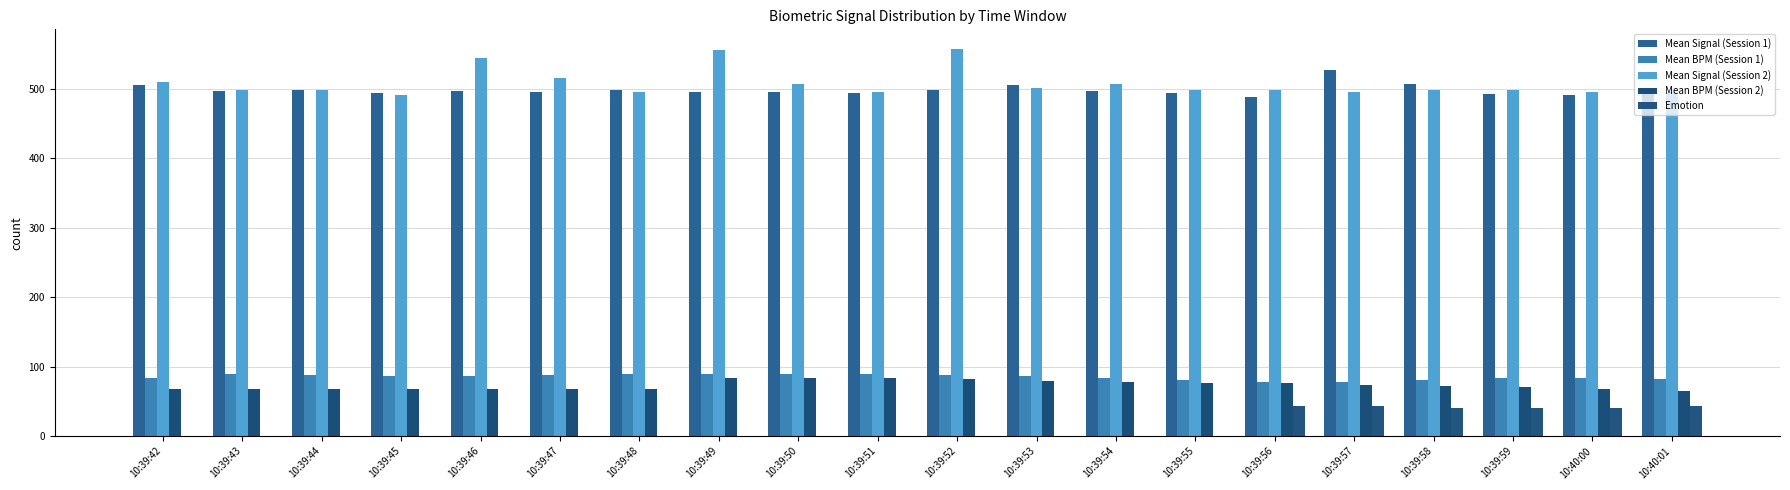

Is the value of Emotion at 10:39:52 greater than the value of Mean BPM (Session 2) at 10:39:43?

No